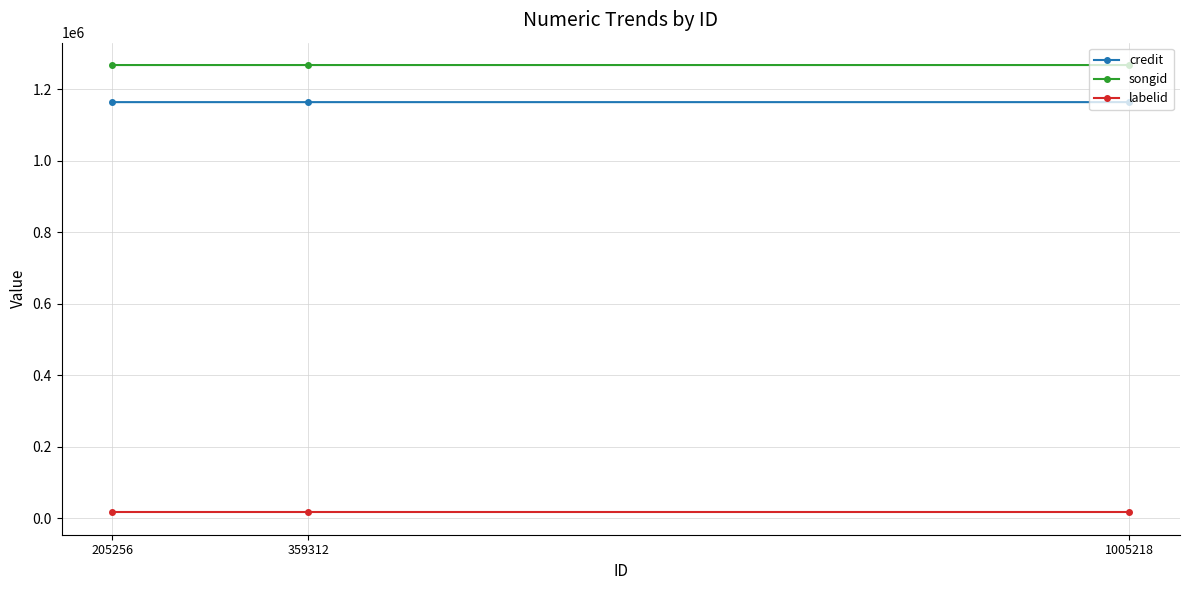

True or false: labelid has a value of 22618 at 205256.

False